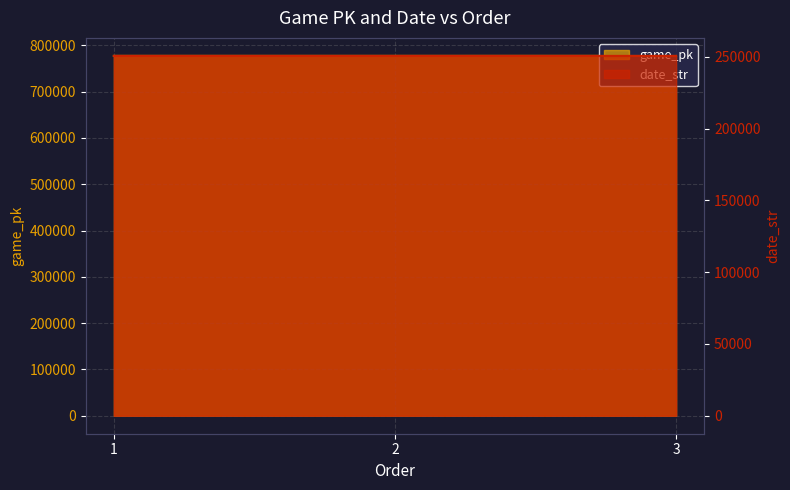

Rank the categories by date_str value from lowest to highest.

3, 2, 1